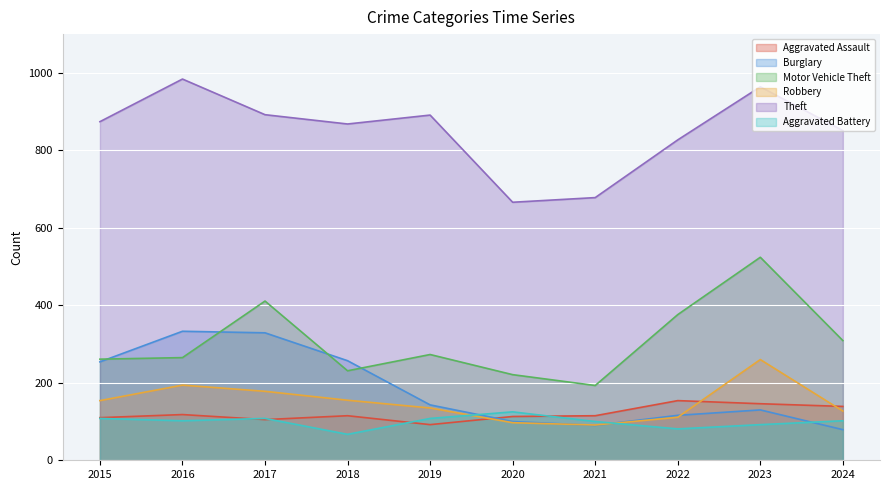

What is the difference between the maximum and minimum values in the Robbery series?

169